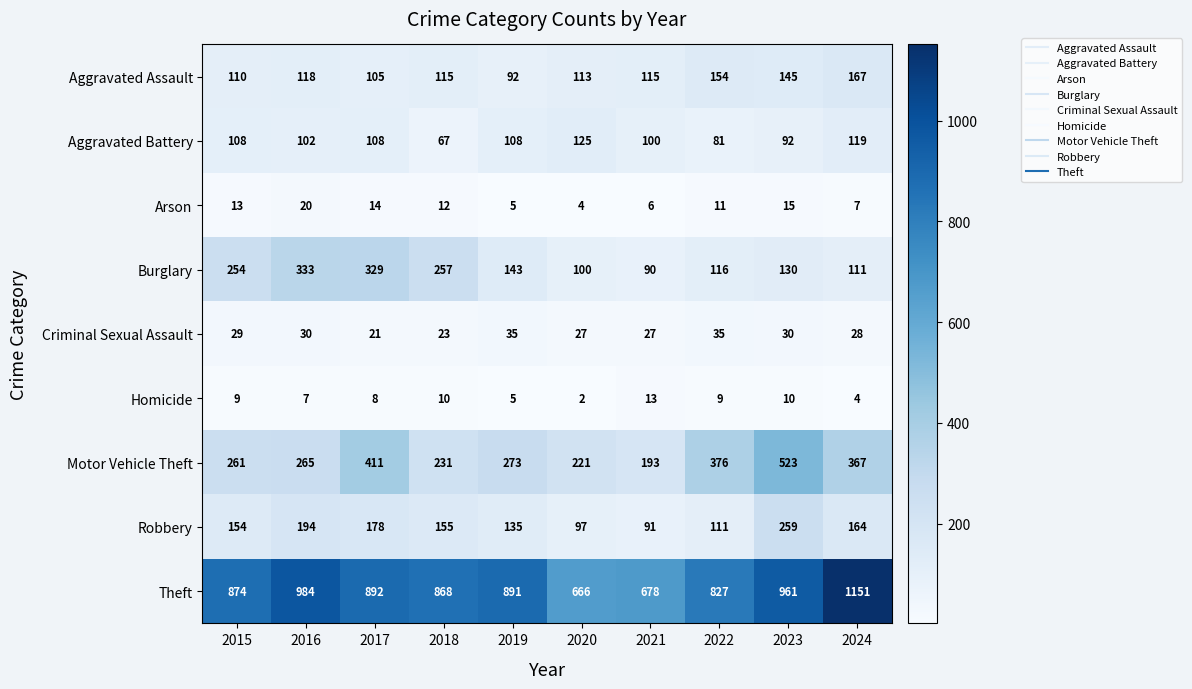

What is the sum of all Criminal Sexual Assault values?

285